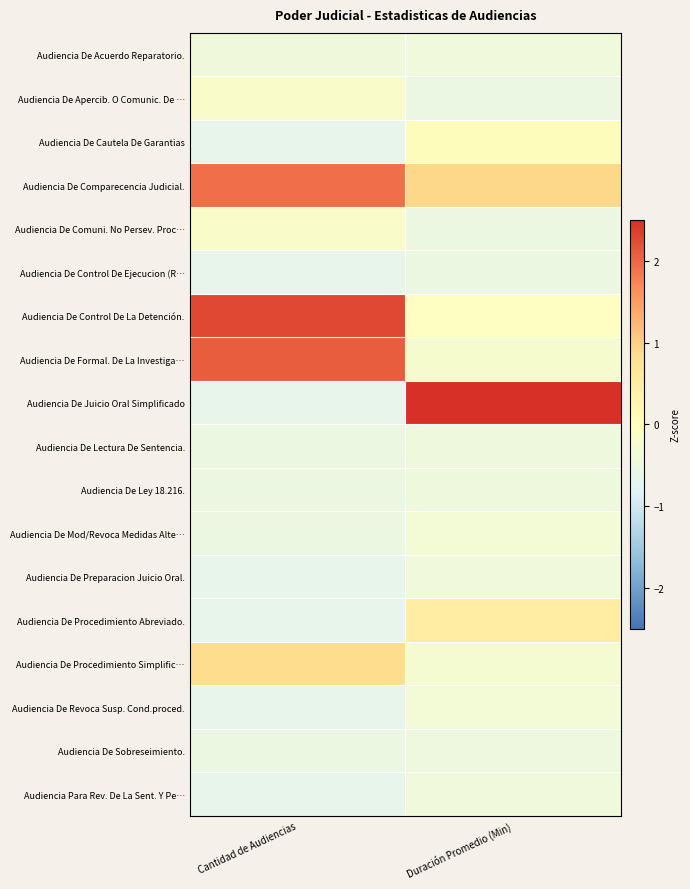

At which category is the sum across all series the highest?

Cantidad de Audiencias